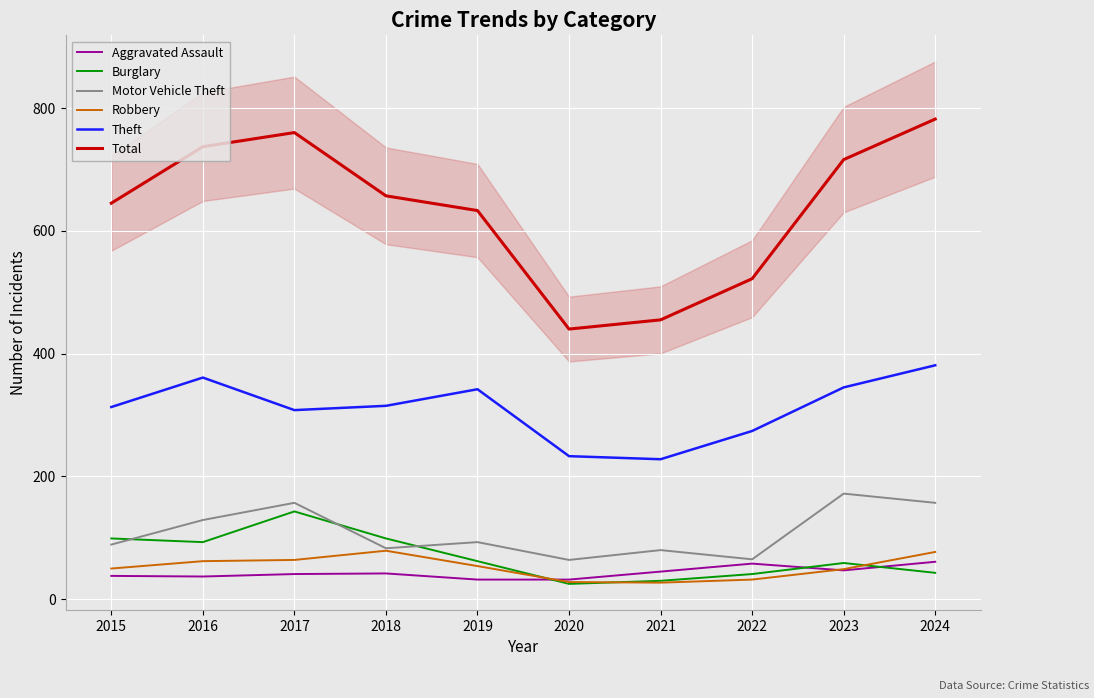

Which series has the widest spread of values?

Total